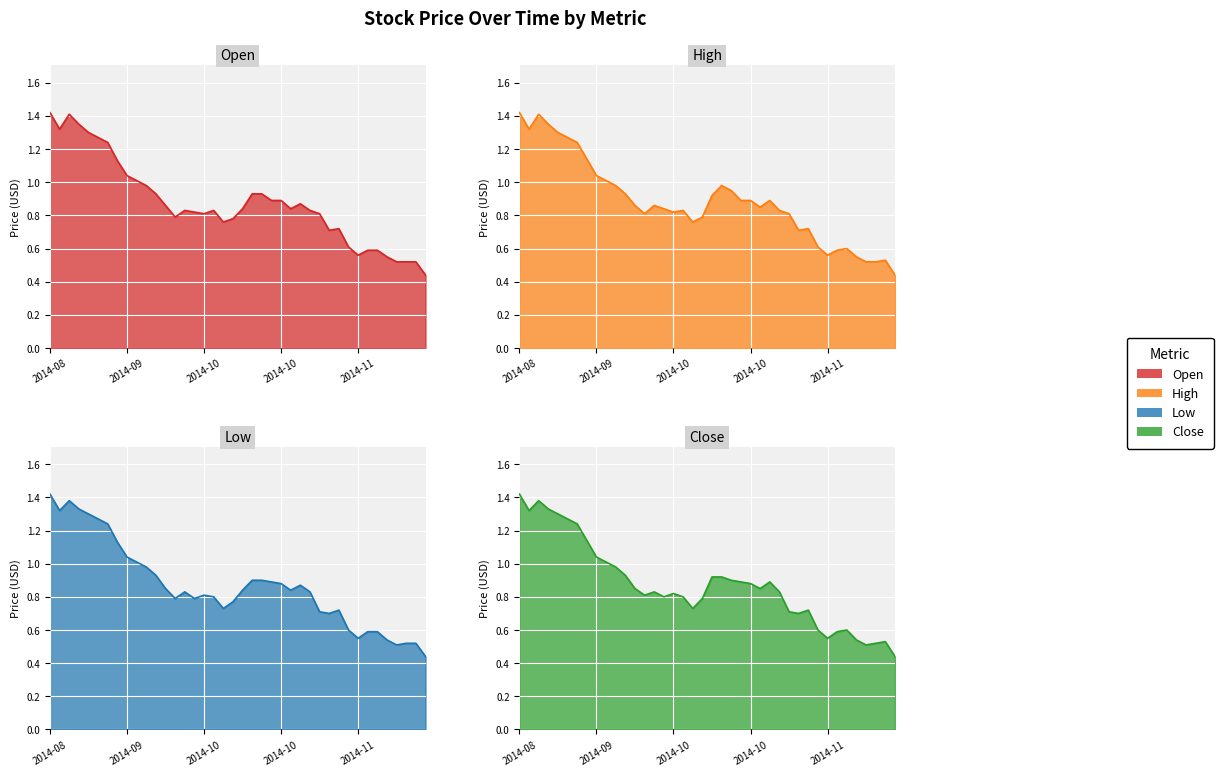

Is the value of High at 2014-09-11 greater than the value of Close at 2014-10-13?

Yes